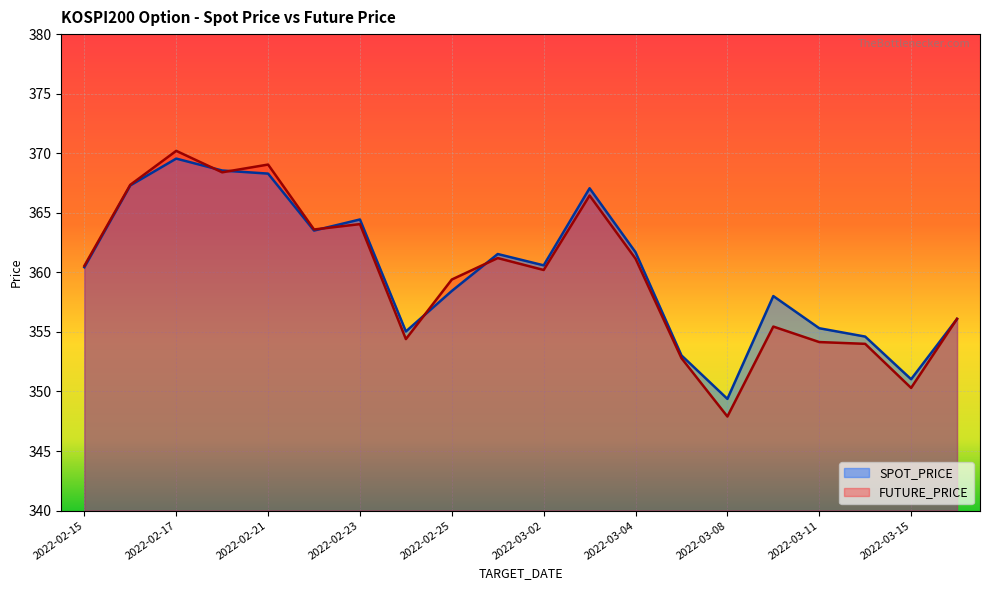

Reading left to right, what are all the values shown in this chart?

SPOT_PRICE: 2022-02-15=360.4	2022-02-16=367.3	2022-02-17=369.6	2022-02-18=368.6	2022-02-21=368.3	2022-02-22=363.5	2022-02-23=364.4	2022-02-24=355.0	2022-02-25=358.4	2022-02-28=361.5	2022-03-02=360.6	2022-03-03=367.1	2022-03-04=361.7	2022-03-07=353.0	2022-03-08=349.4	2022-03-10=358.0	2022-03-11=355.3	2022-03-14=354.6	2022-03-15=351.0	2022-03-16=356.1
FUTURE_PRICE: 2022-02-15=360.6	2022-02-16=367.4	2022-02-17=370.2	2022-02-18=368.4	2022-02-21=369.1	2022-02-22=363.6	2022-02-23=364.1	2022-02-24=354.4	2022-02-25=359.4	2022-02-28=361.2	2022-03-02=360.2	2022-03-03=366.4	2022-03-04=361.1	2022-03-07=352.8	2022-03-08=347.9	2022-03-10=355.4	2022-03-11=354.1	2022-03-14=354.0	2022-03-15=350.3	2022-03-16=356.1